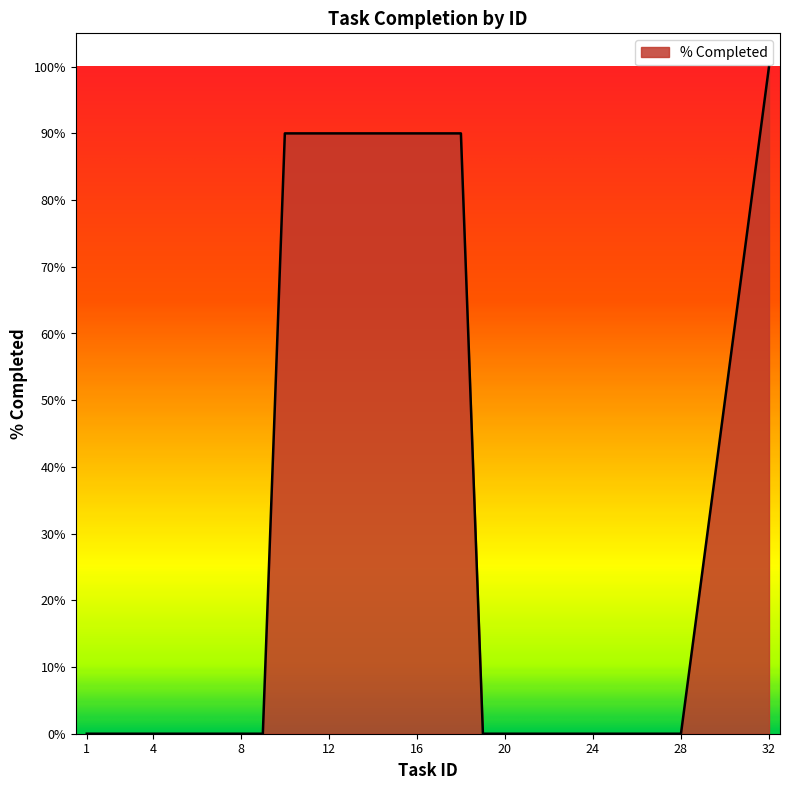

Is this an area chart (filled region under the line)?

Yes